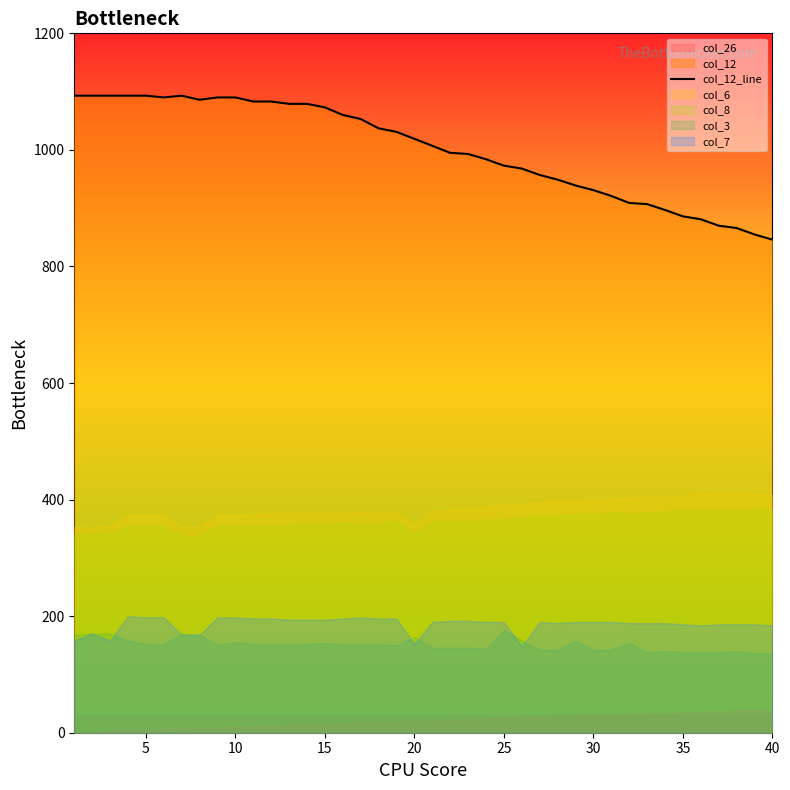

What is the minimum value for col_12_line?

846